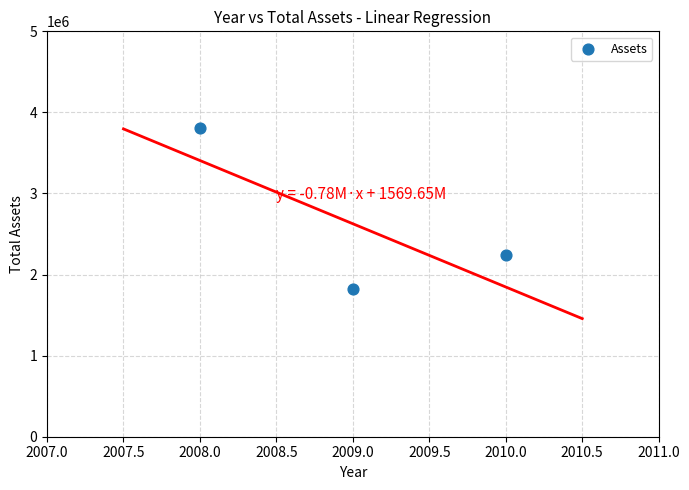

What Y value in the scatter plot is closest to 2816446?

2247174